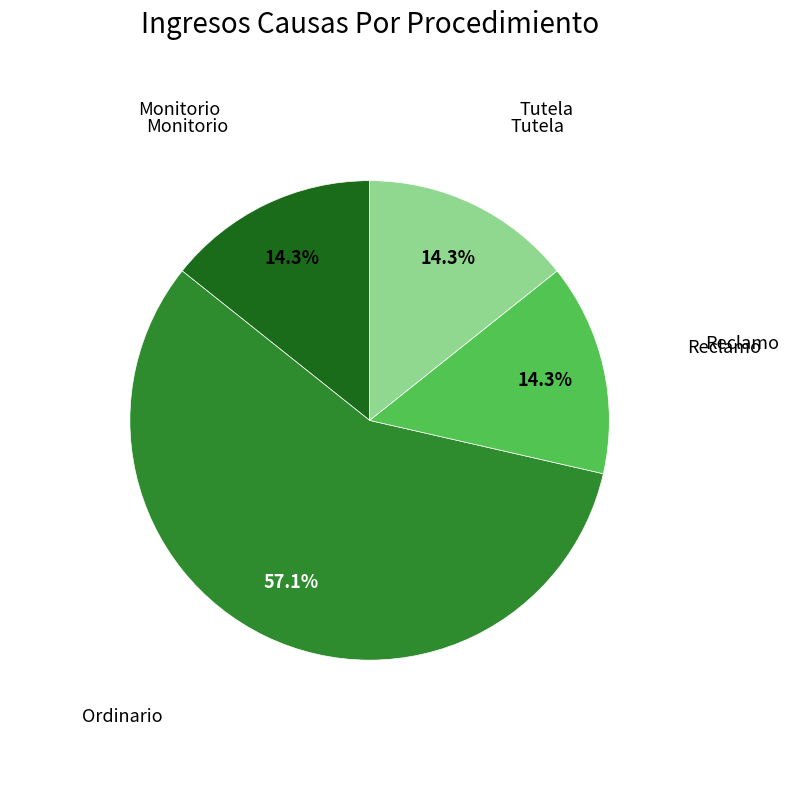

Is there any slice that represents more than half of the pie?

Yes